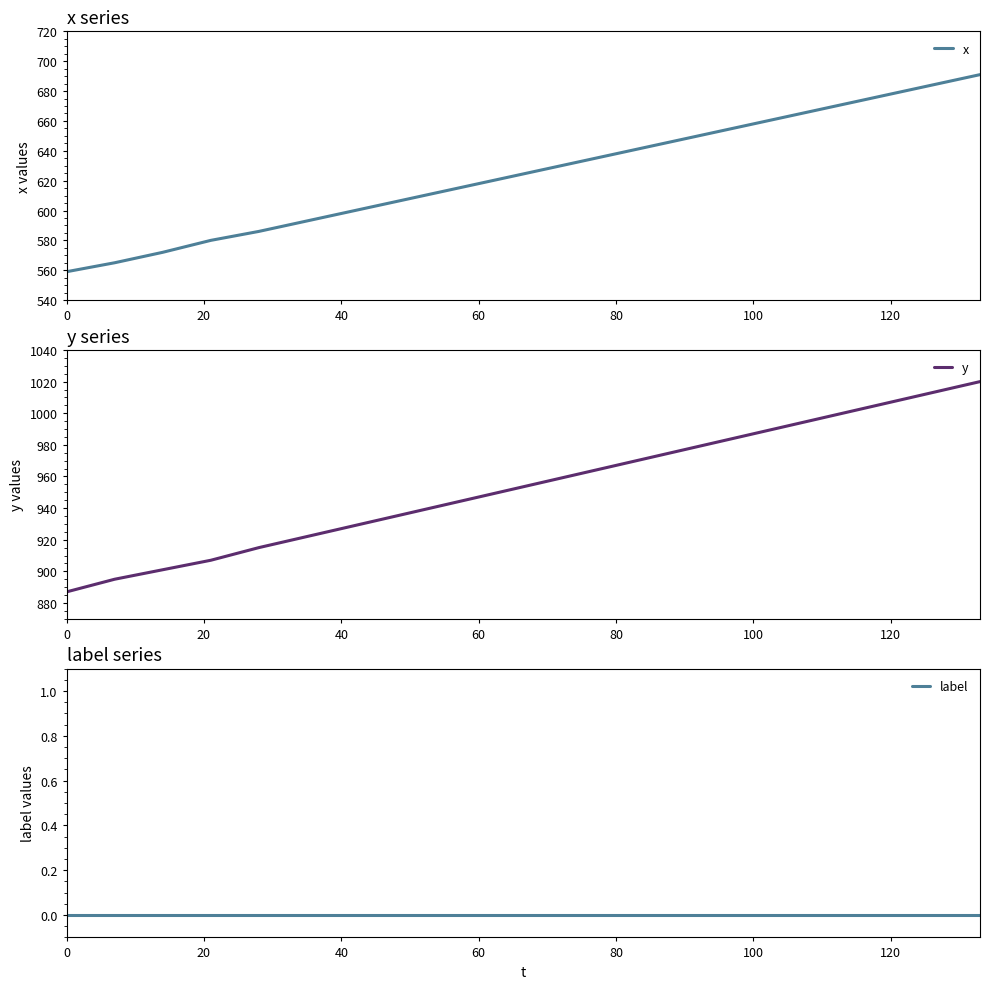

What is the minimum value for x?

559